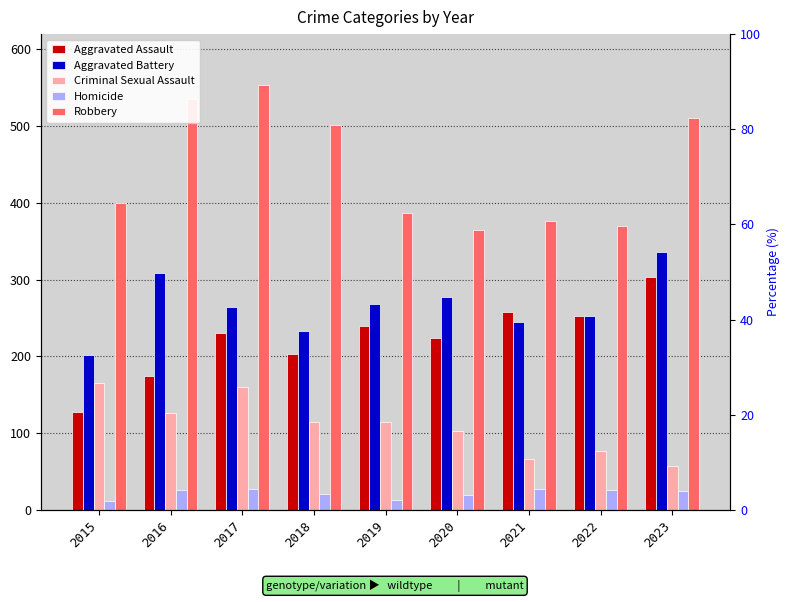

At which label does Homicide reach its minimum?

2015